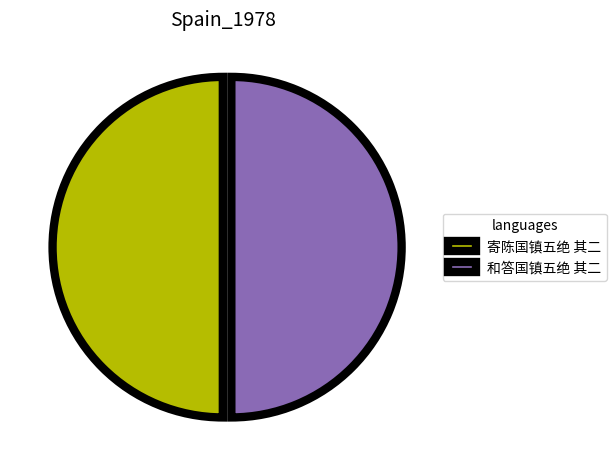

Is it true that 和答国镇五绝 其二 is 56% of the pie?

False